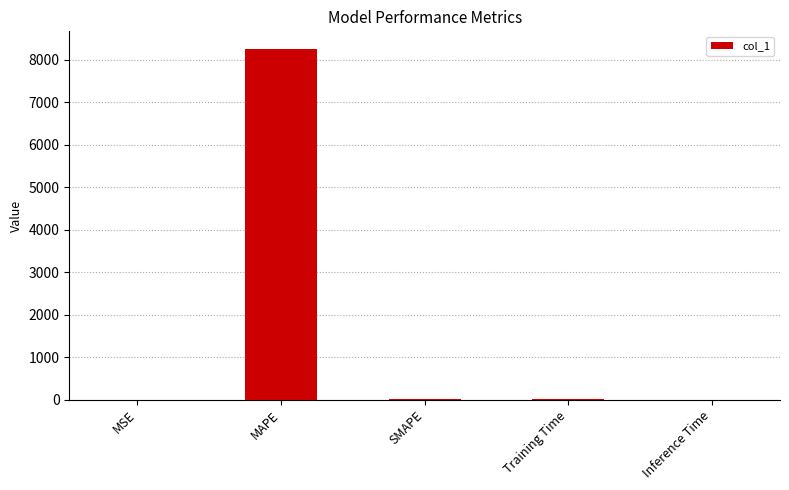

Are the bars horizontal?

No